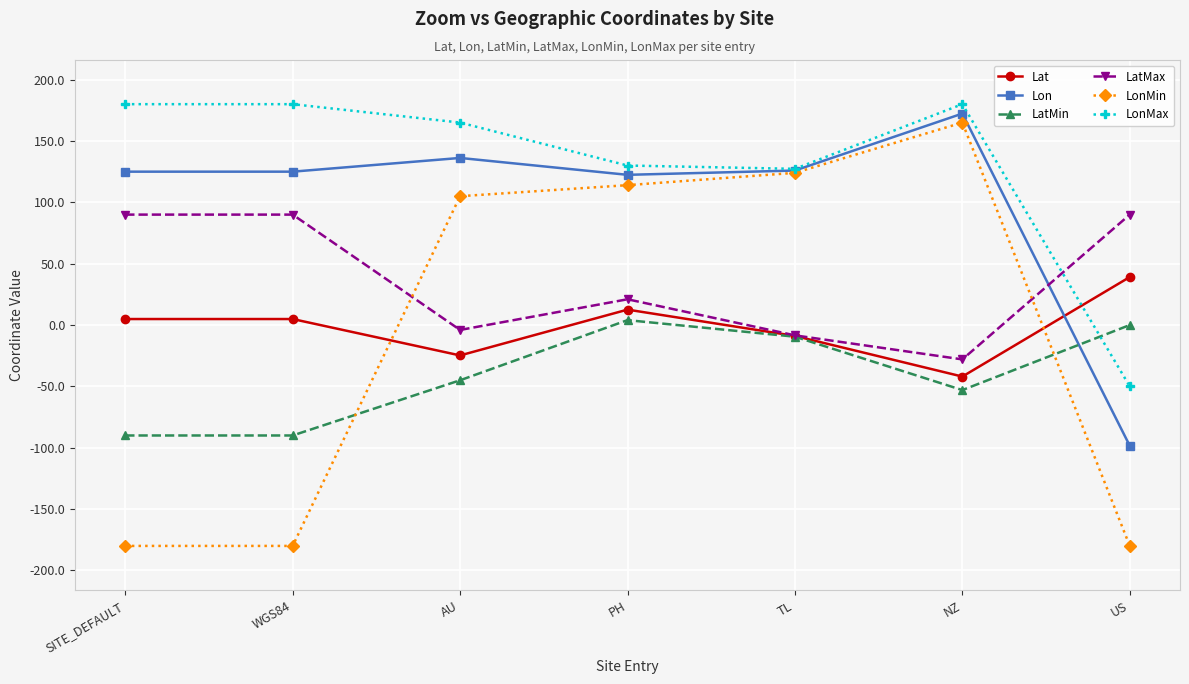

What position from the left is AU?

3